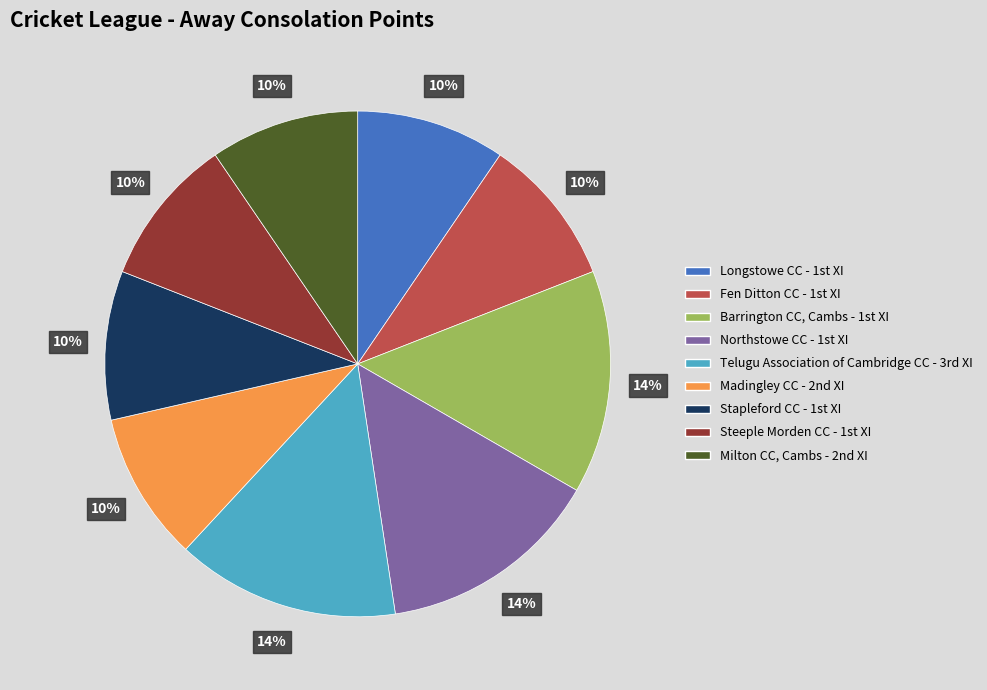

Does any single category account for the majority?

No